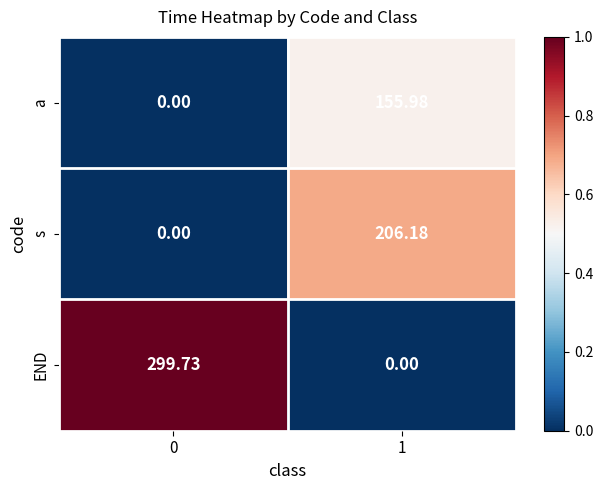

At 1, list the series in order from largest to smallest.

s, a, END